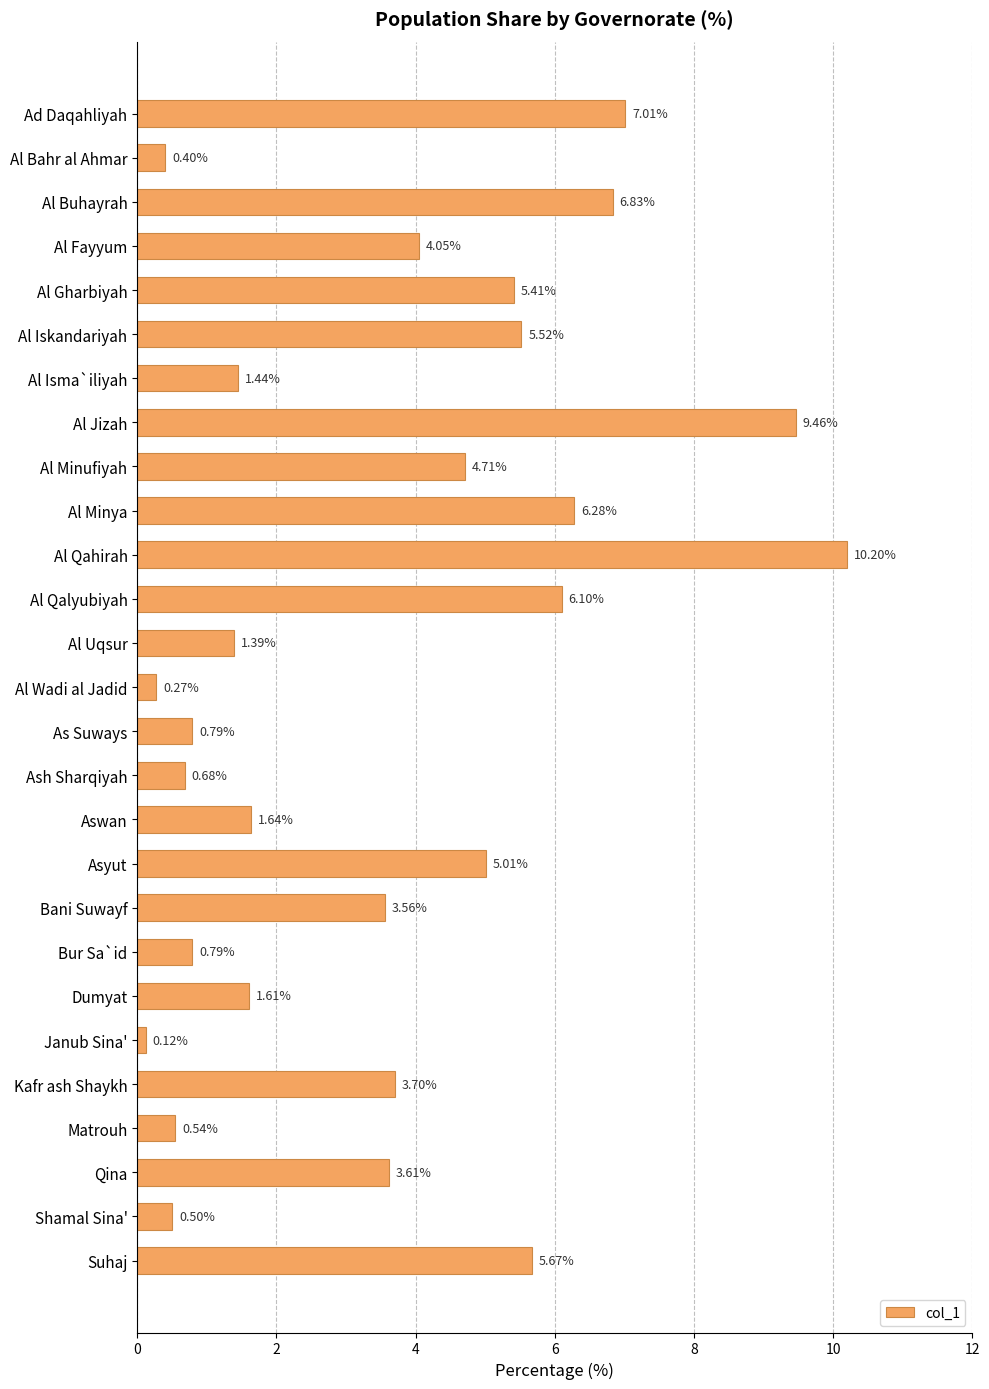

Which label corresponds to the smallest value in the chart?

Janub Sina'